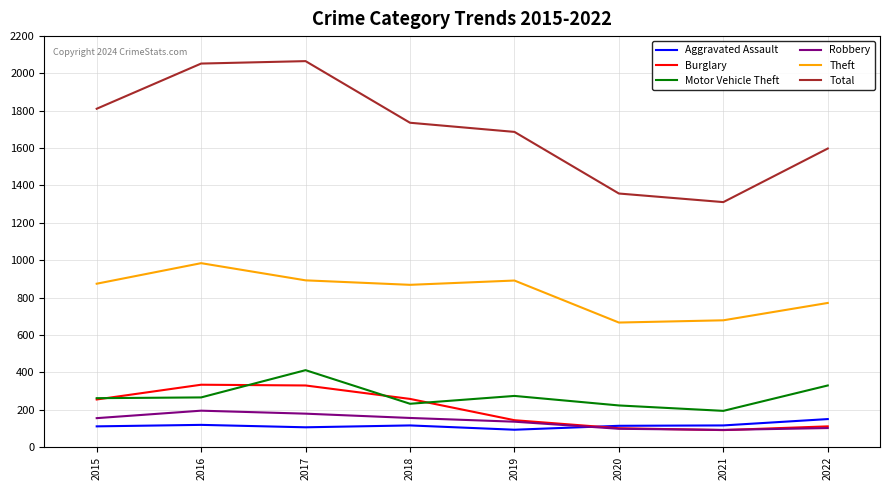

What is the minimum value for Total?

1311